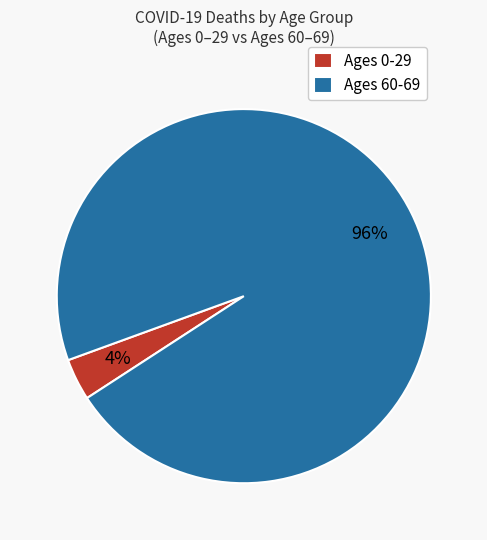

Count the number of slices in the pie.

2